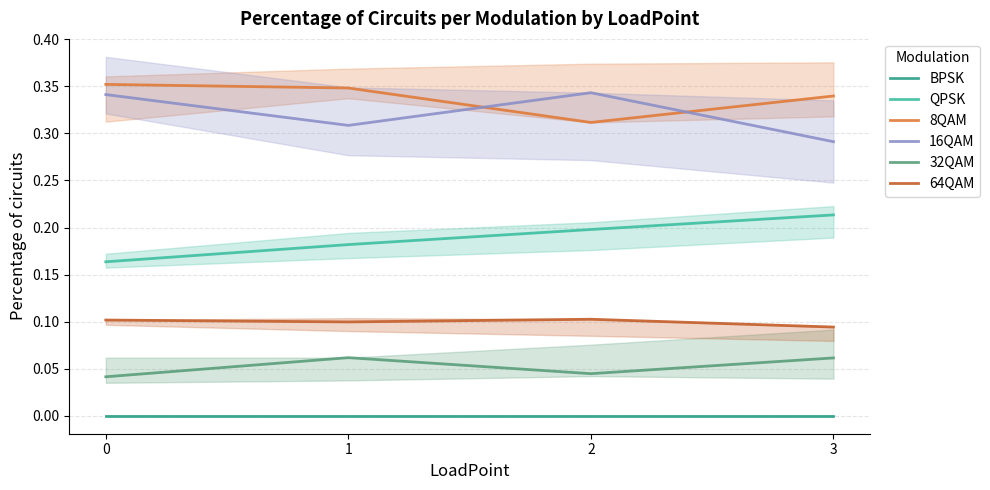

How many lines are shown in the chart?

6